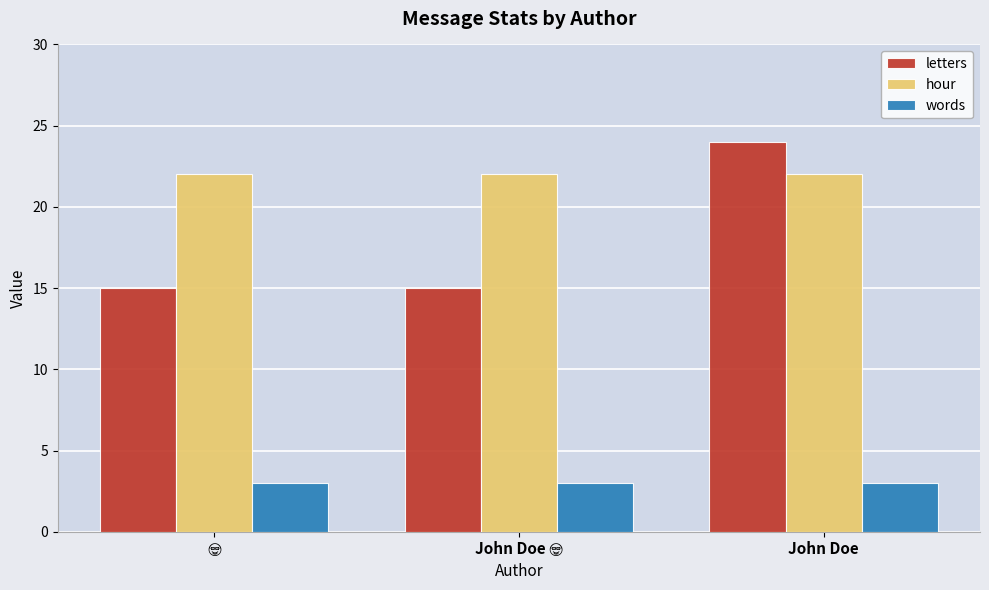

Which category has the highest value across all series?

John Doe